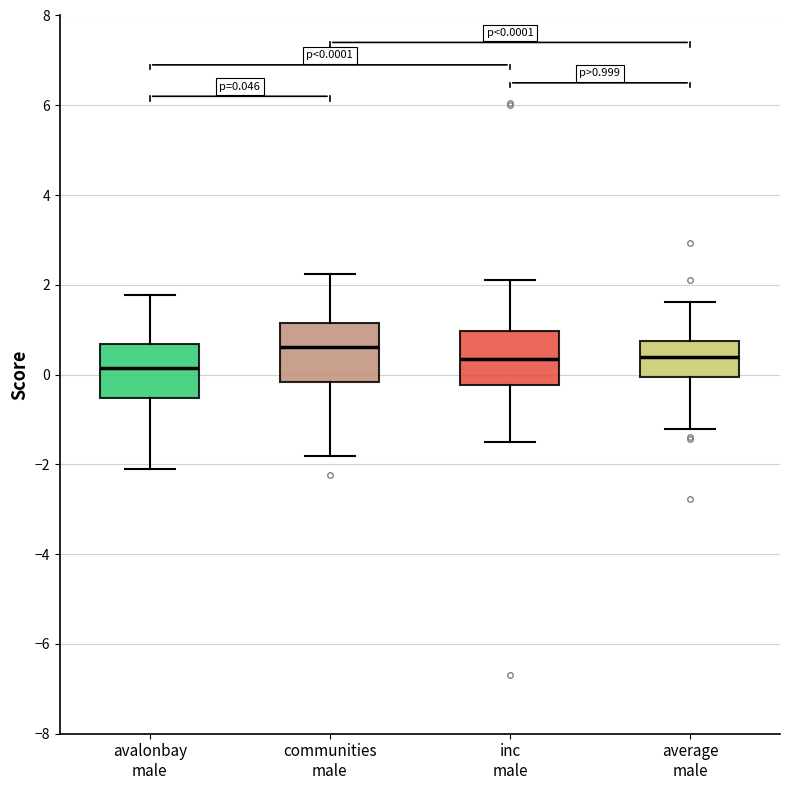

Which box has the highest median line?

communities male